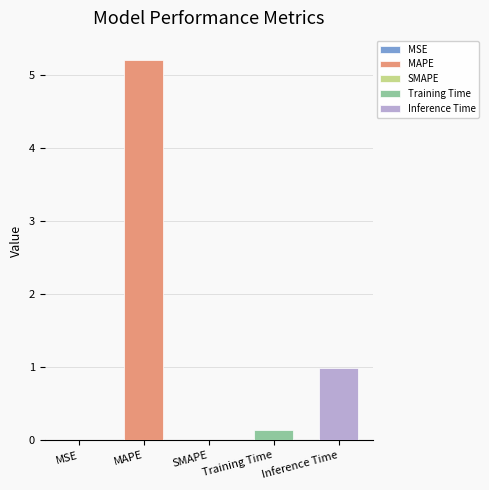

How many positive values are there?

4